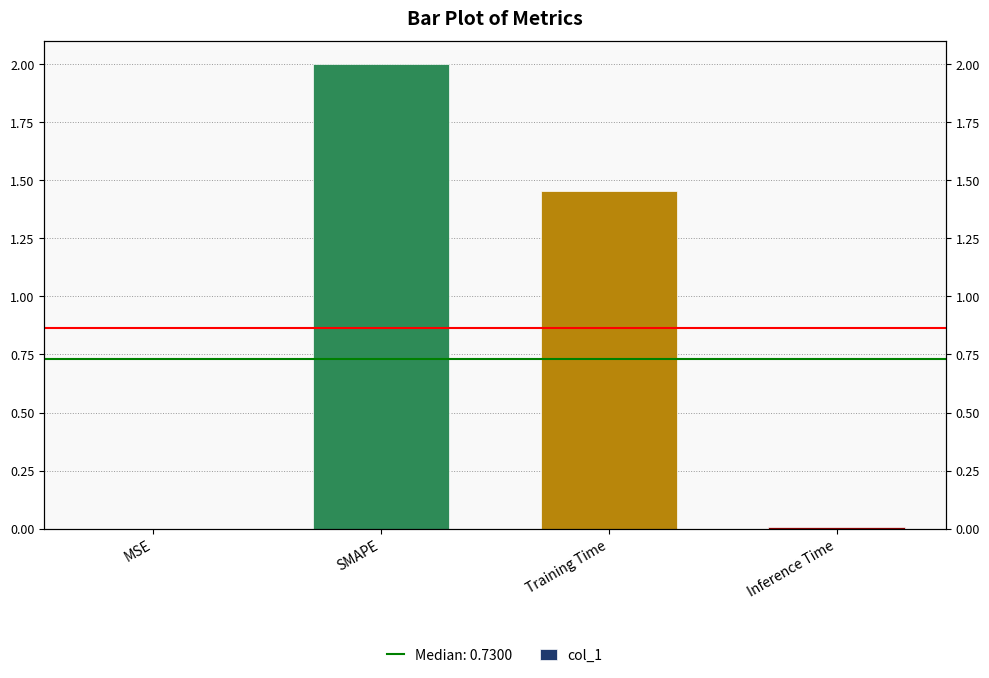

Does the chart contain any negative values?

No